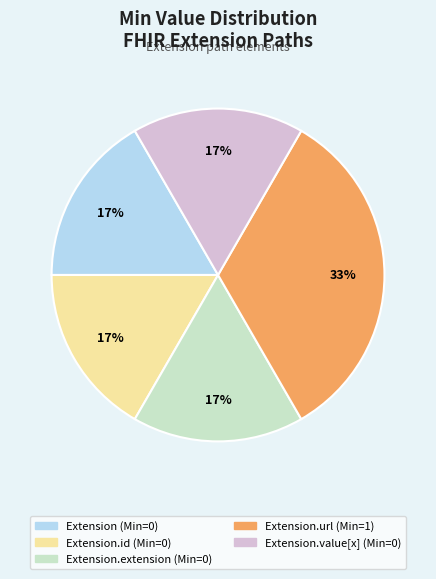

Is there any slice that represents more than half of the pie?

No